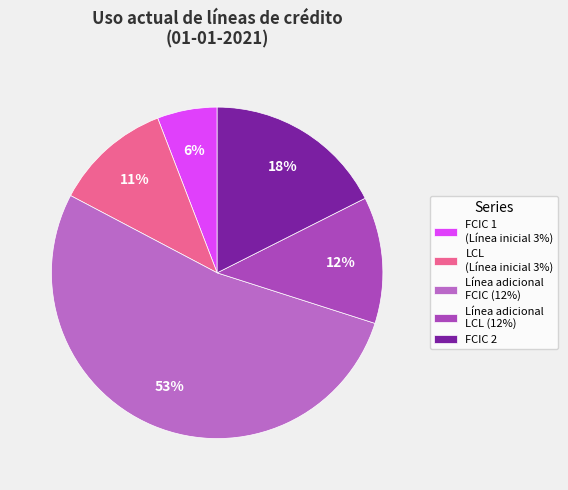

Rank the categories by value from highest to lowest.

Línea adicional FCIC (12%), FCIC 2, Línea adicional LCL (12%), LCL (Línea inicial 3%), FCIC 1 (Línea inicial 3%)